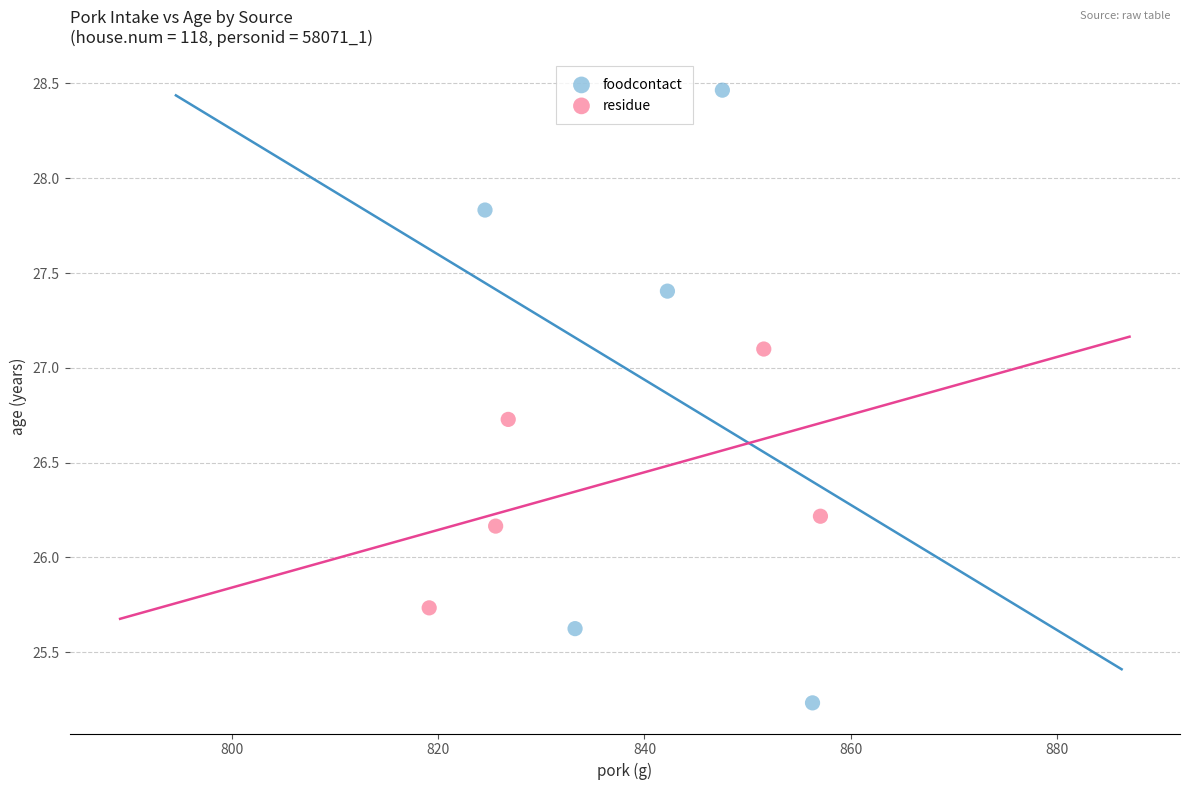

Which series contains the highest Y value?

foodcontact